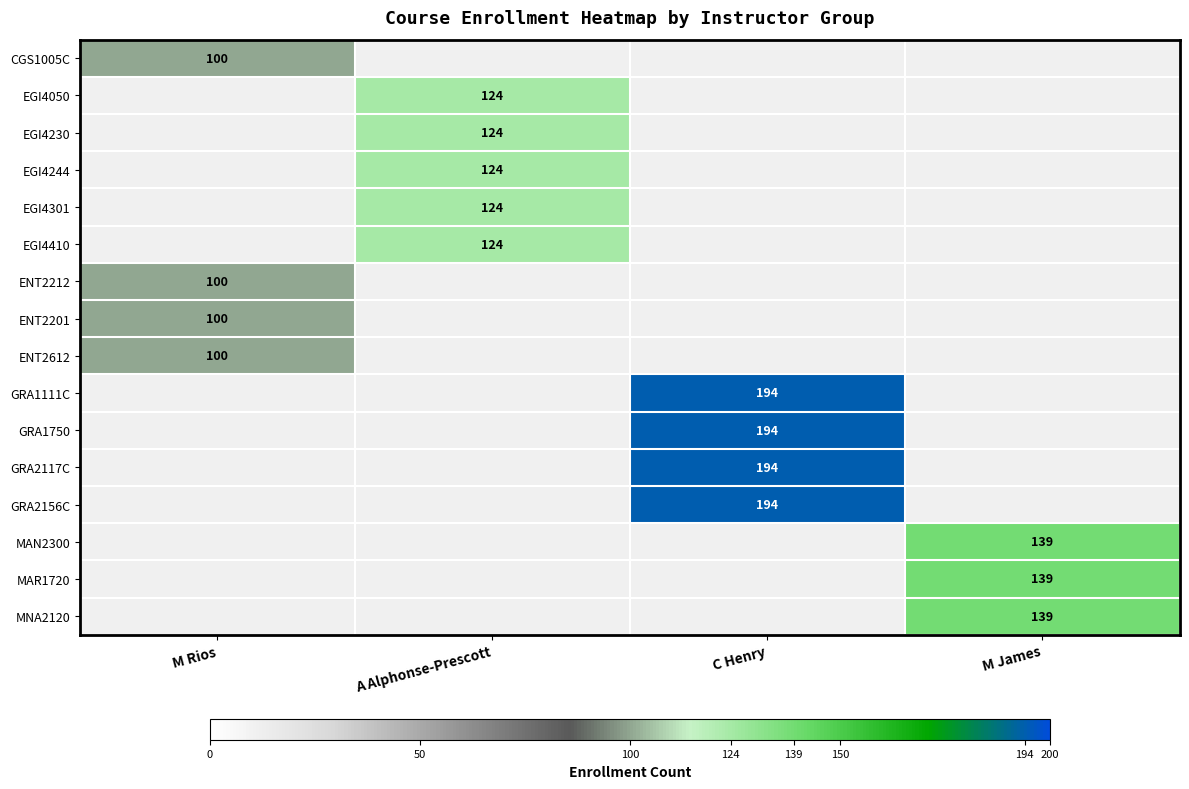

Is it true that GRA1750 equals 279 at C Henry?

False